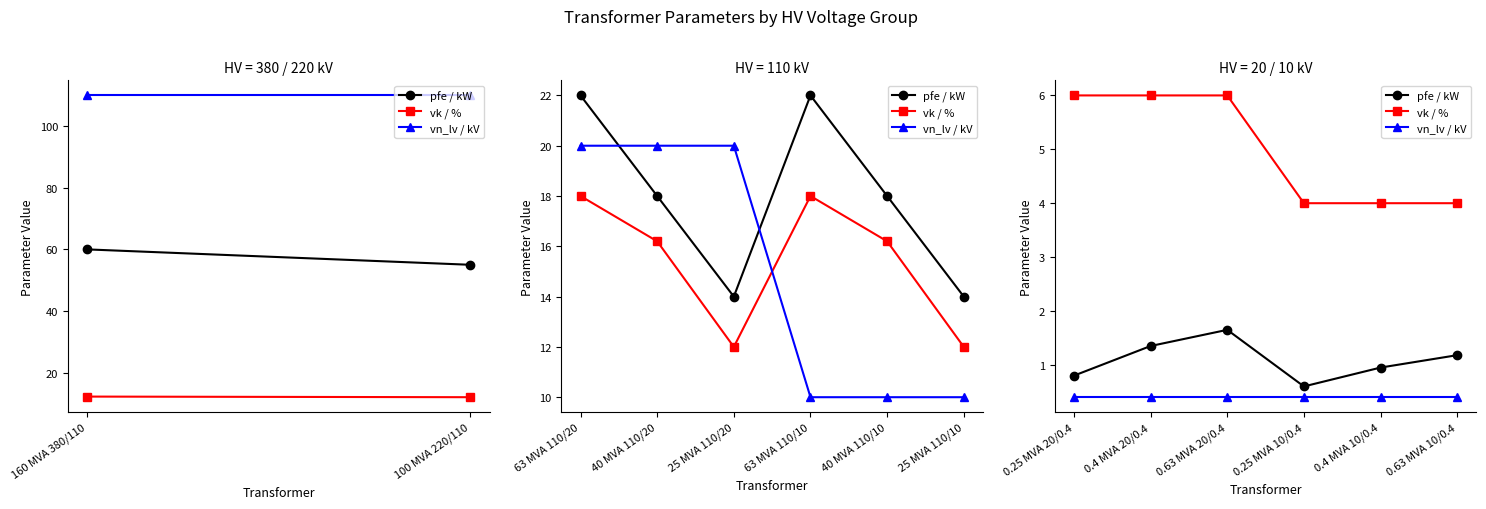

How many series are shown in this chart?

3